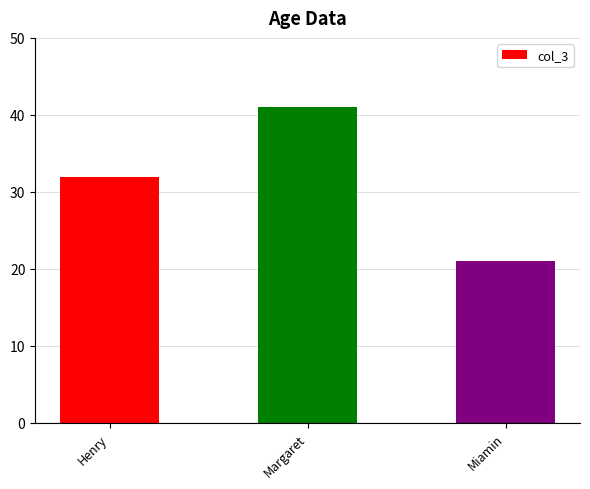

Count the values in the range 21 to 41.

3